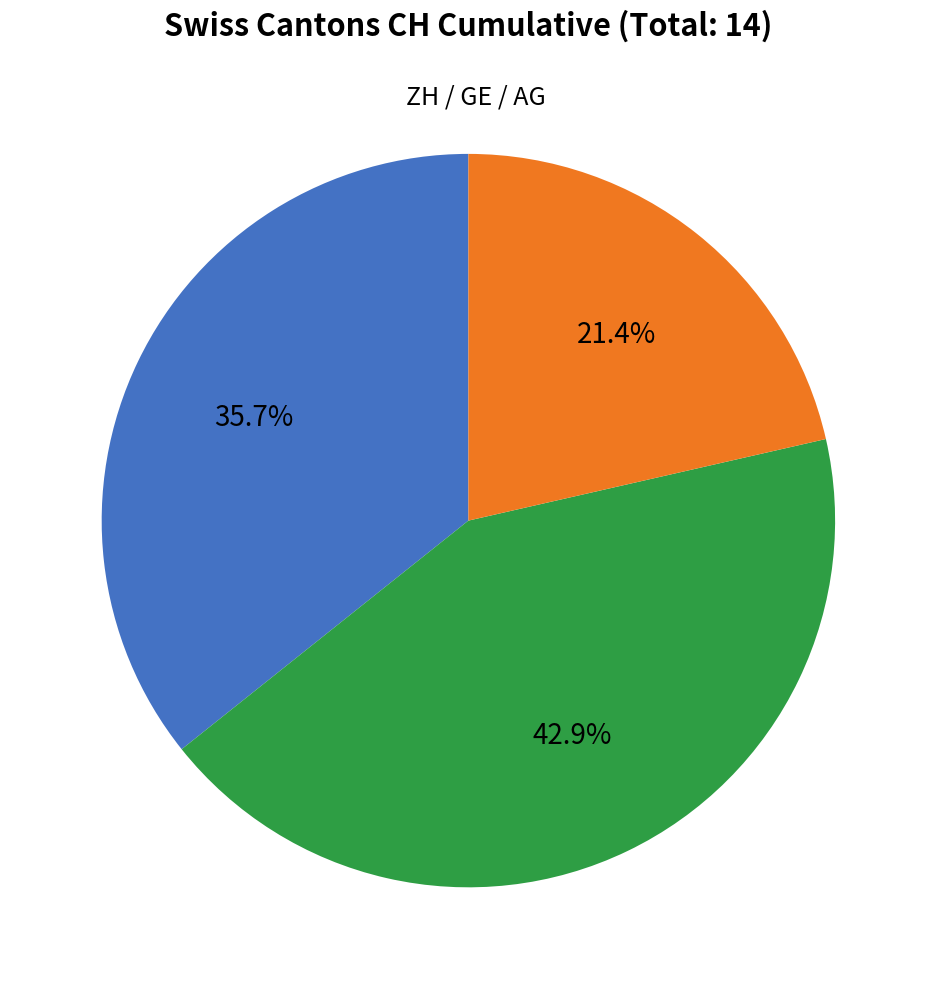

Is there a majority slice in this chart?

No